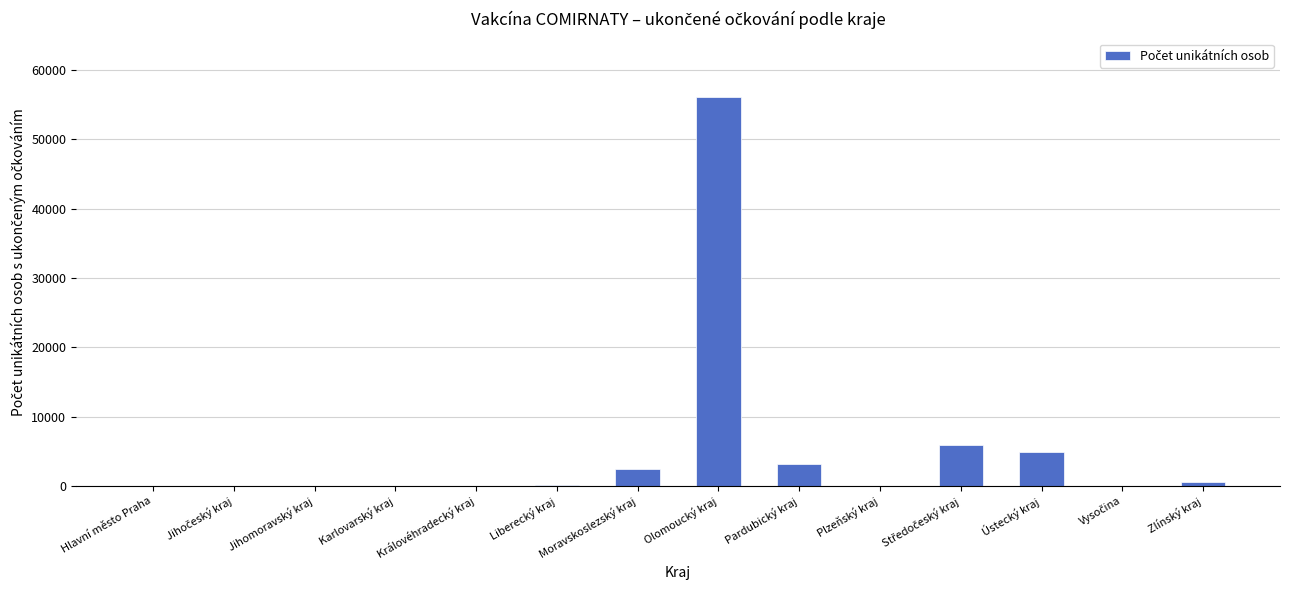

Which has a higher value, Zlínský kraj or Ústecký kraj?

Ústecký kraj